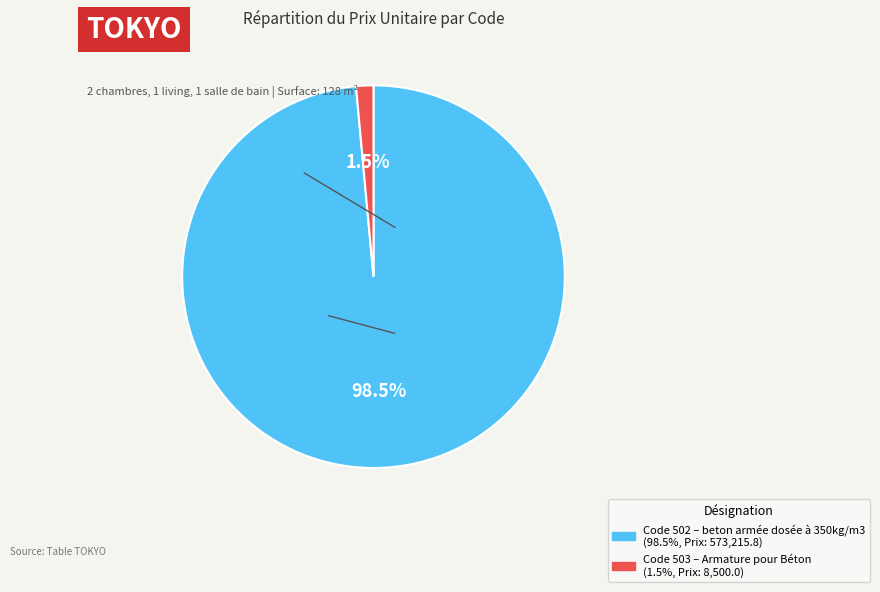

Does any single category account for the majority?

Yes